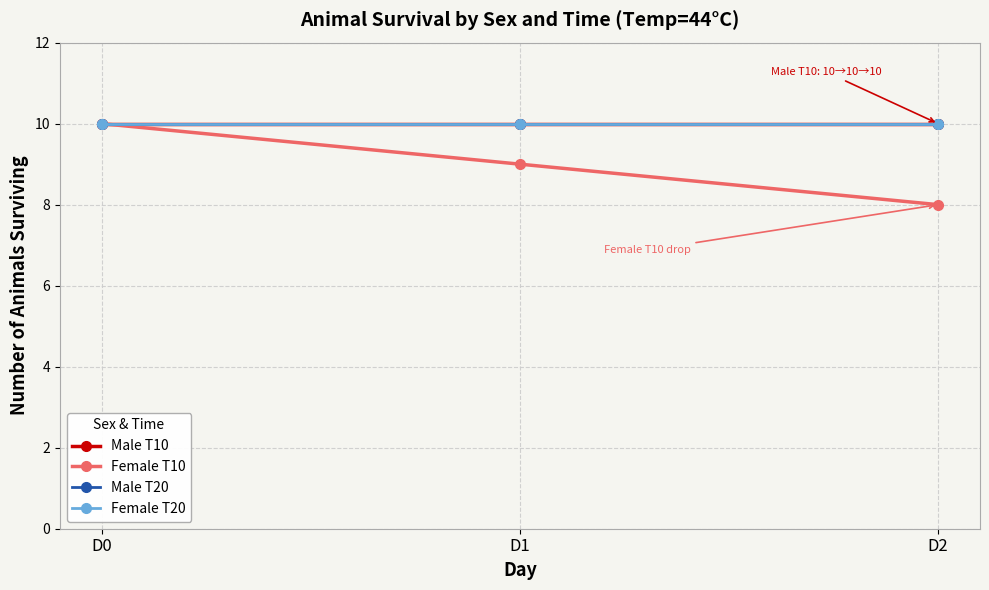

What is the lowest value of the Female T20 series?

10